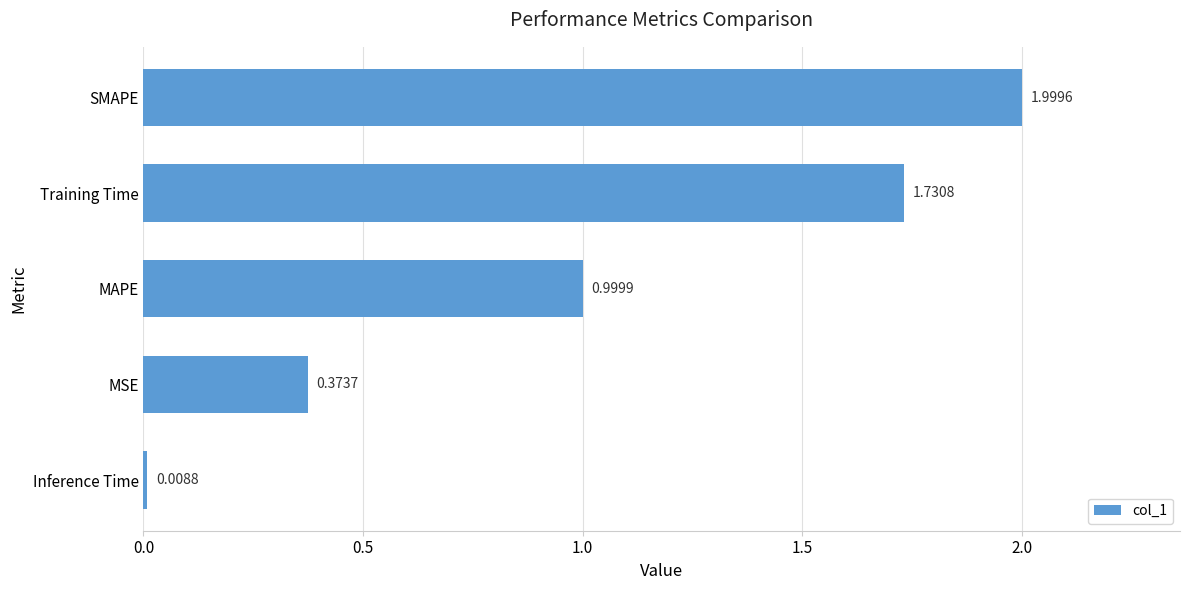

Between Inference Time and MAPE, which is larger?

MAPE